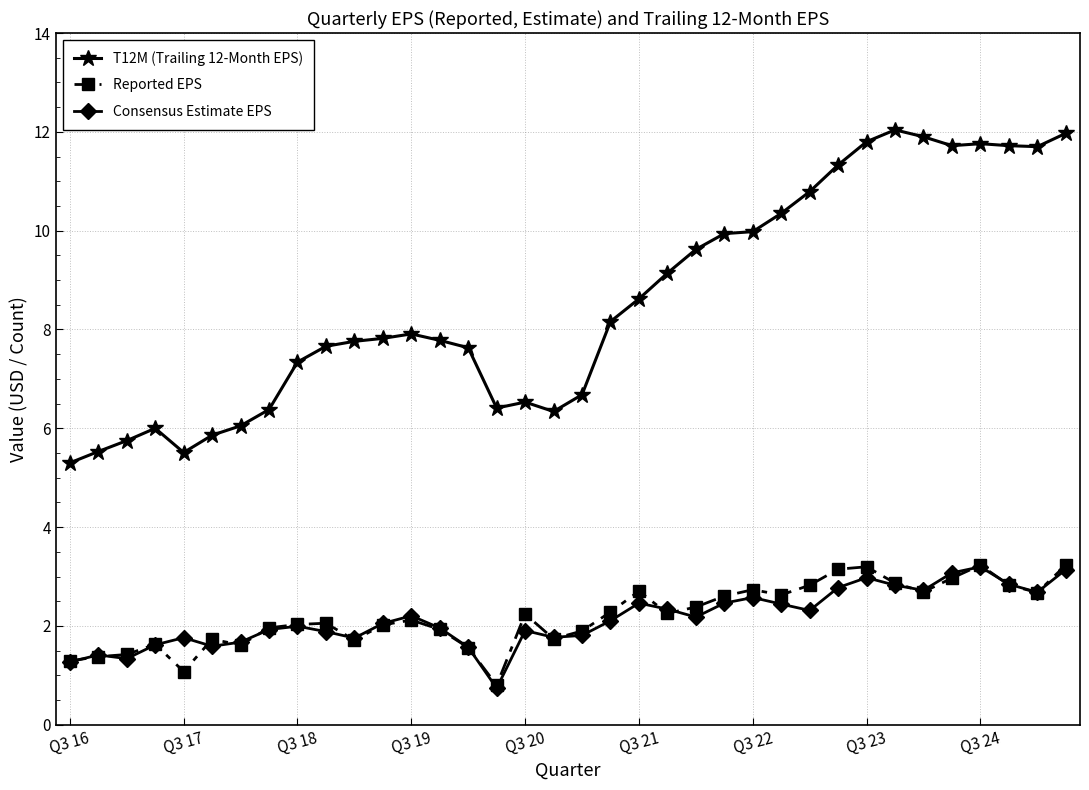

Which series has the largest total across all categories?

T12M (Trailing 12-Month EPS)